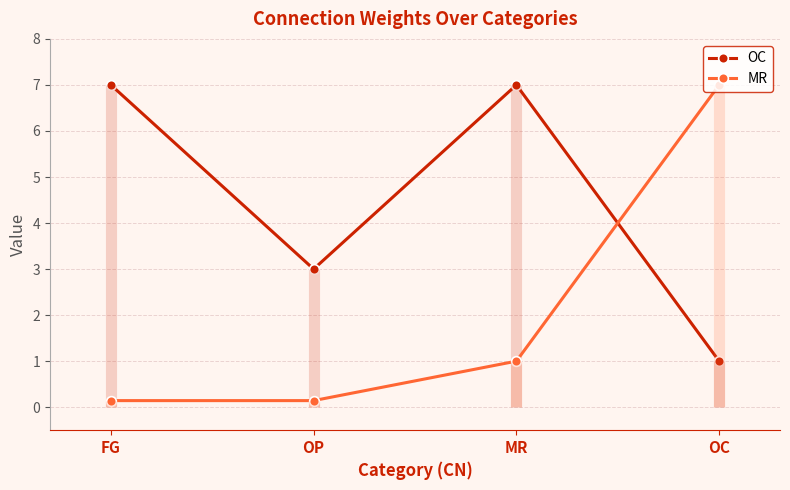

Does the chart have visible grid lines?

Yes